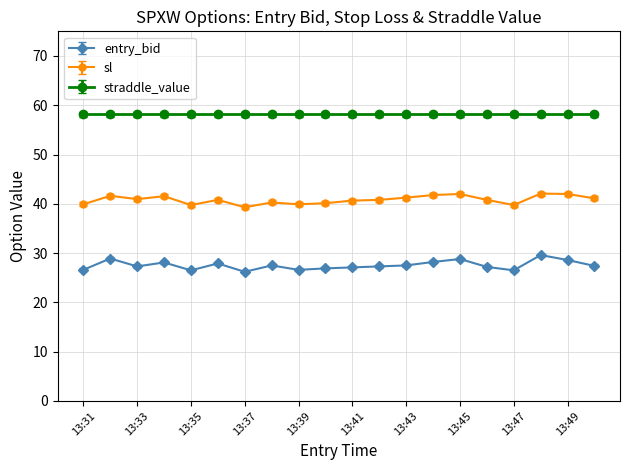

How many series are shown in this chart?

3